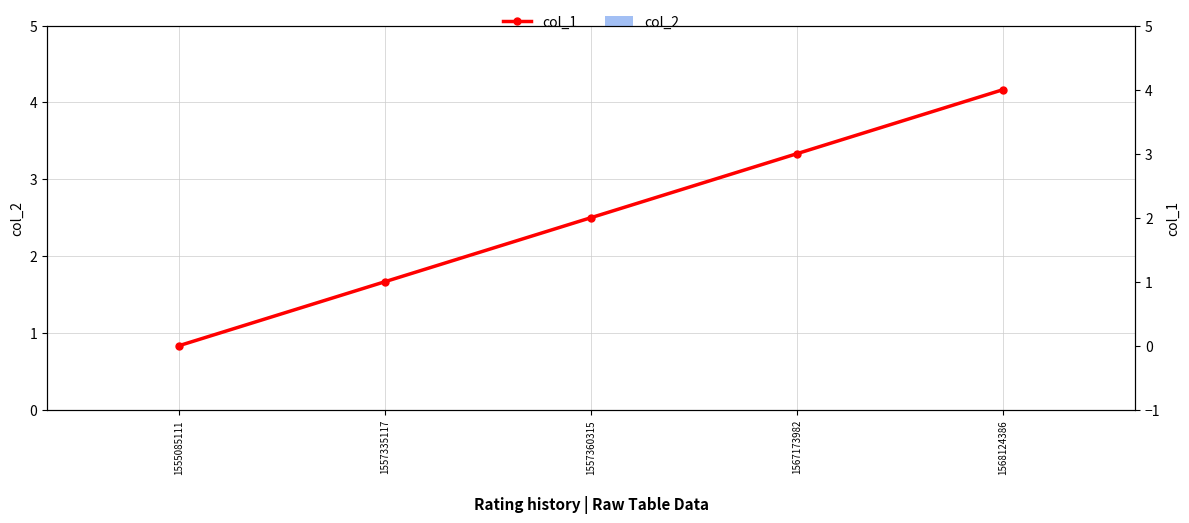

What is the value of the col_1 bar at the 5th from the left?

4